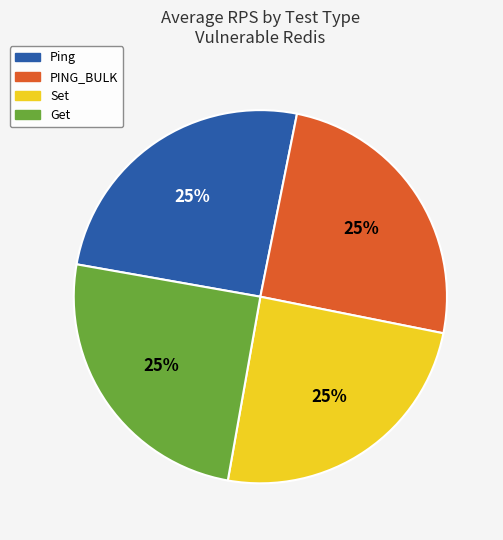

What percentage is the Ping slice, to the nearest percent?

25%